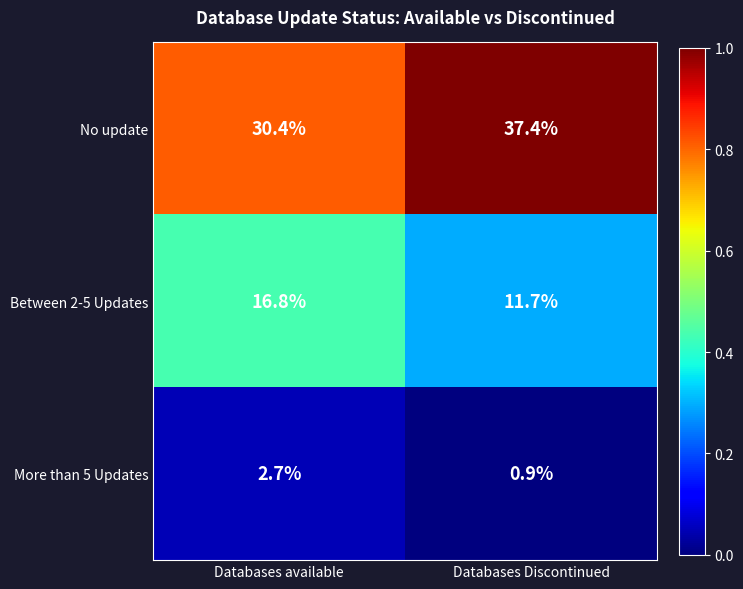

True or false: Between 2-5 Updates has a value of 11.7 at Databases Discontinued.

True